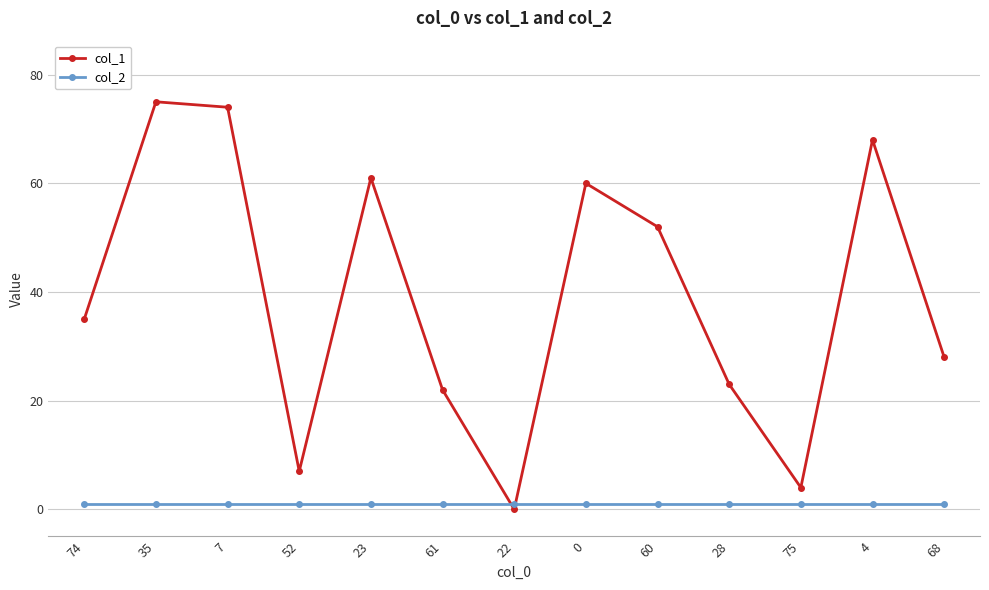

What is the sum of all col_2 values?

13